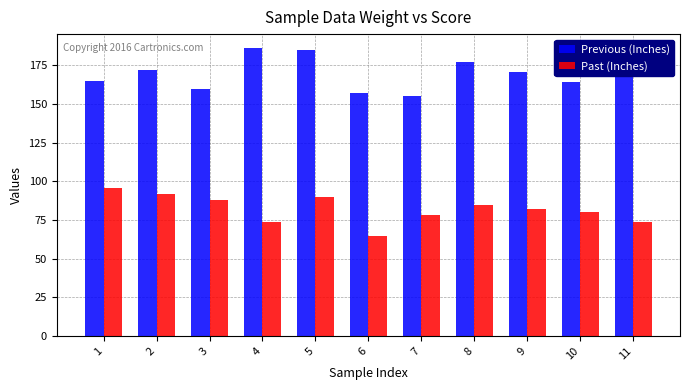

At which category is the sum across all series the highest?

5